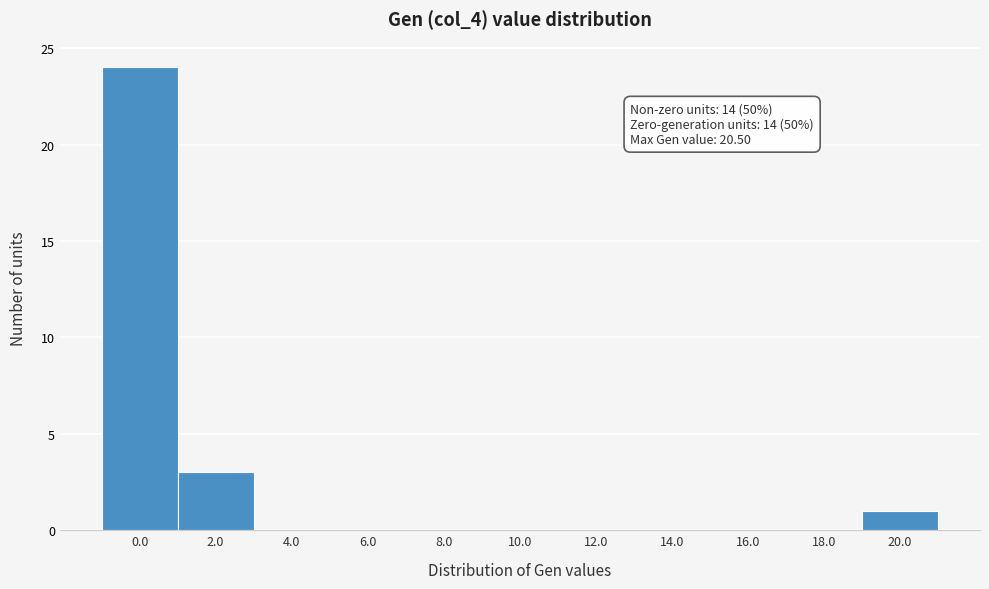

Reading left to right, list all the values displayed in this chart.

0.0=24	2.0=3	4.0=0	6.0=0	8.0=0	10.0=0	12.0=0	14.0=0	16.0=0	18.0=0	20.0=1